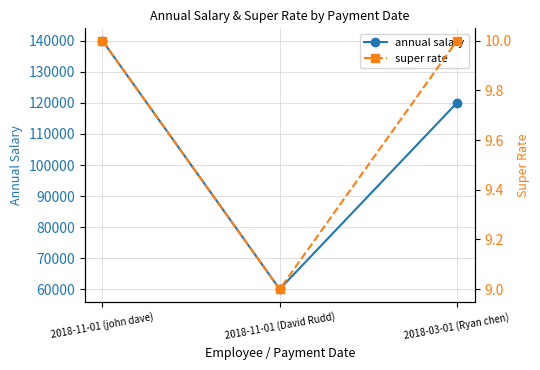

Reading right to left, extract all data points from this chart.

annual salary: 120000	60050	140000
super rate: 10	9	10